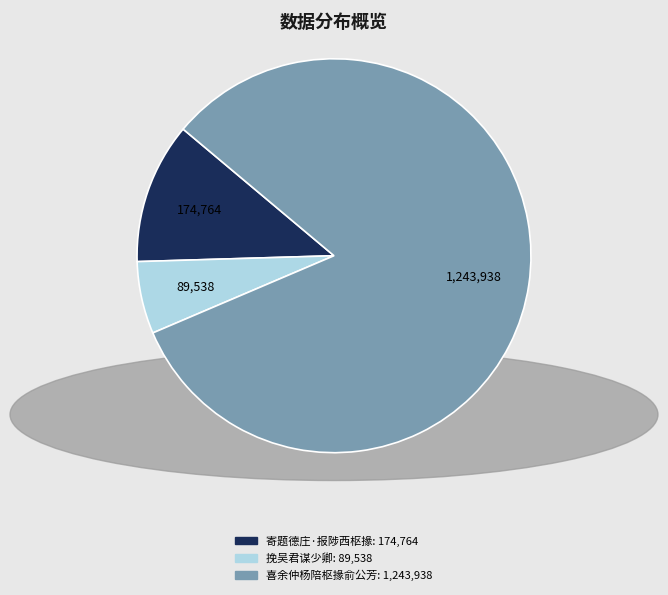

Does any single category account for the majority?

Yes